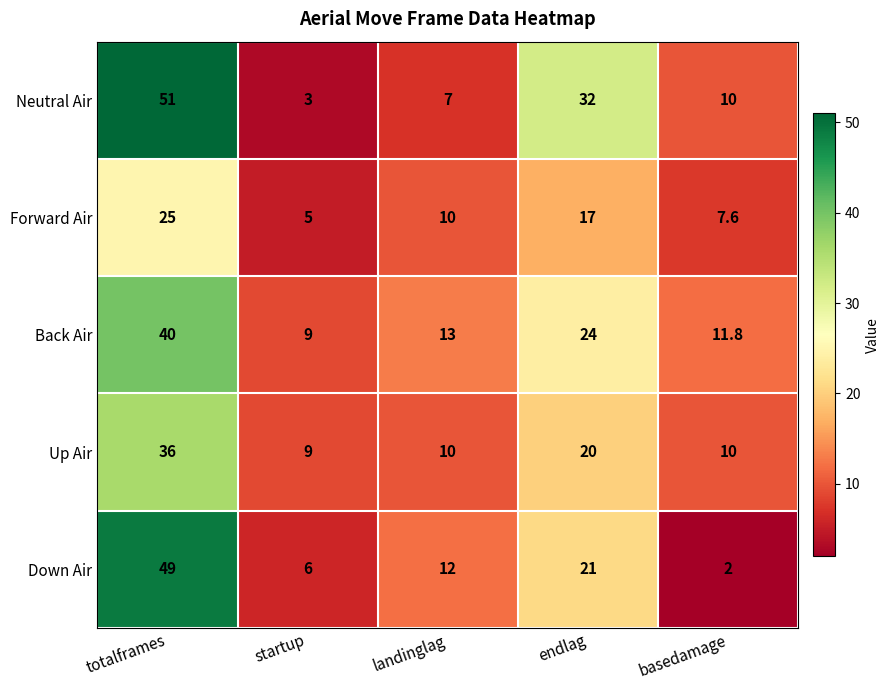

What is the smallest value displayed?

2.0